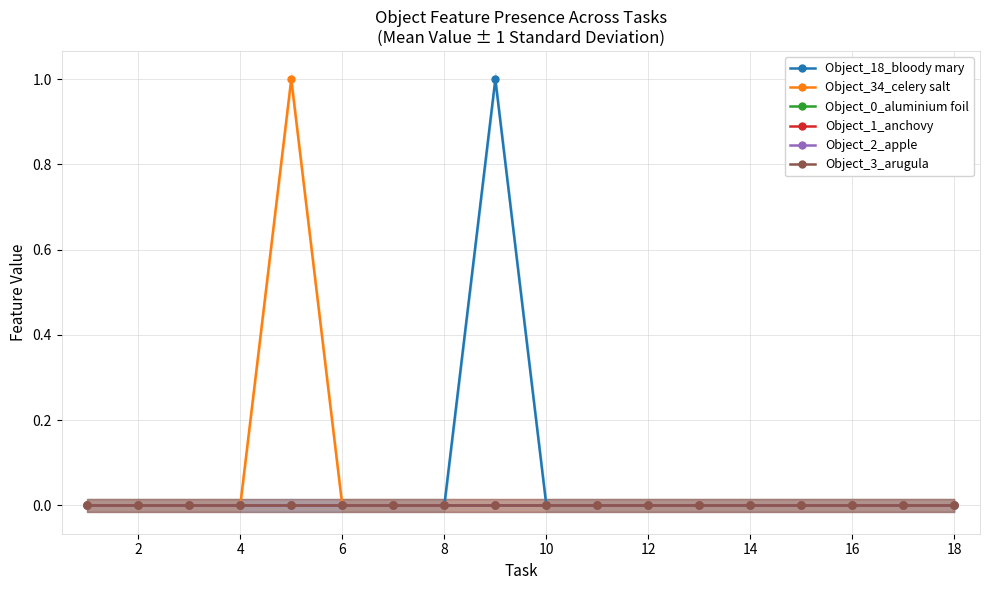

How many series are shown in this chart?

6